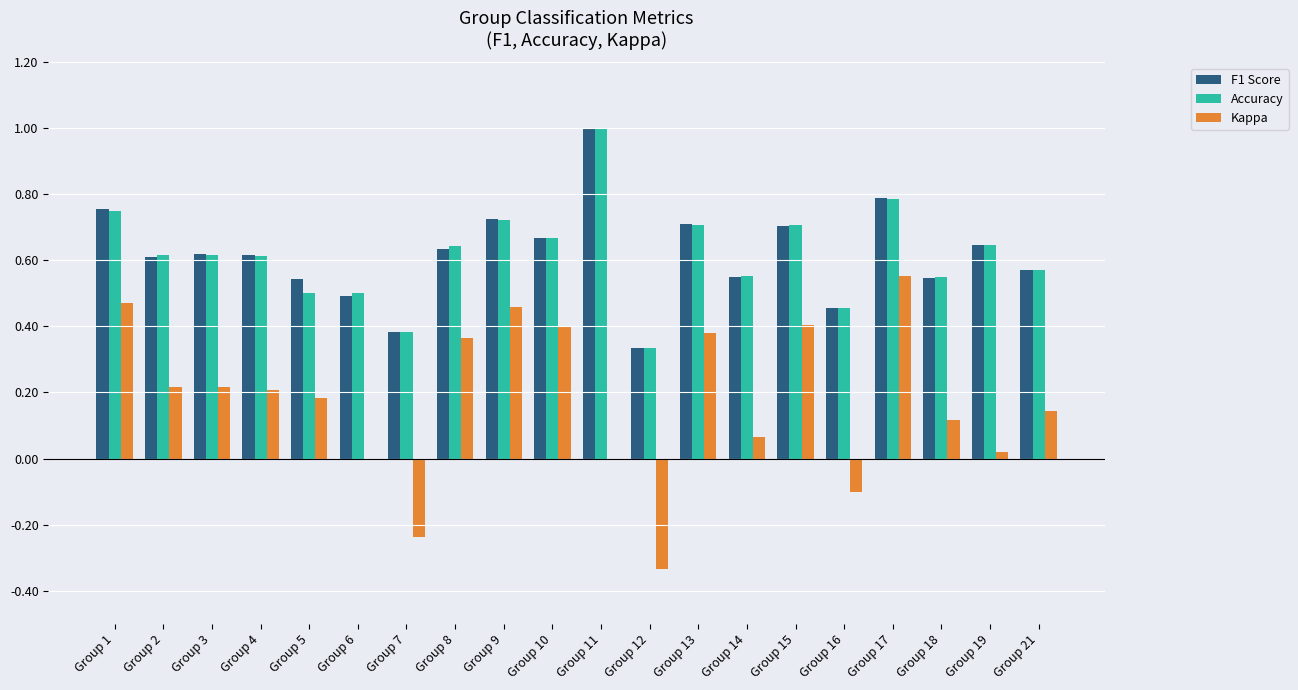

How many groups of bars are there?

20